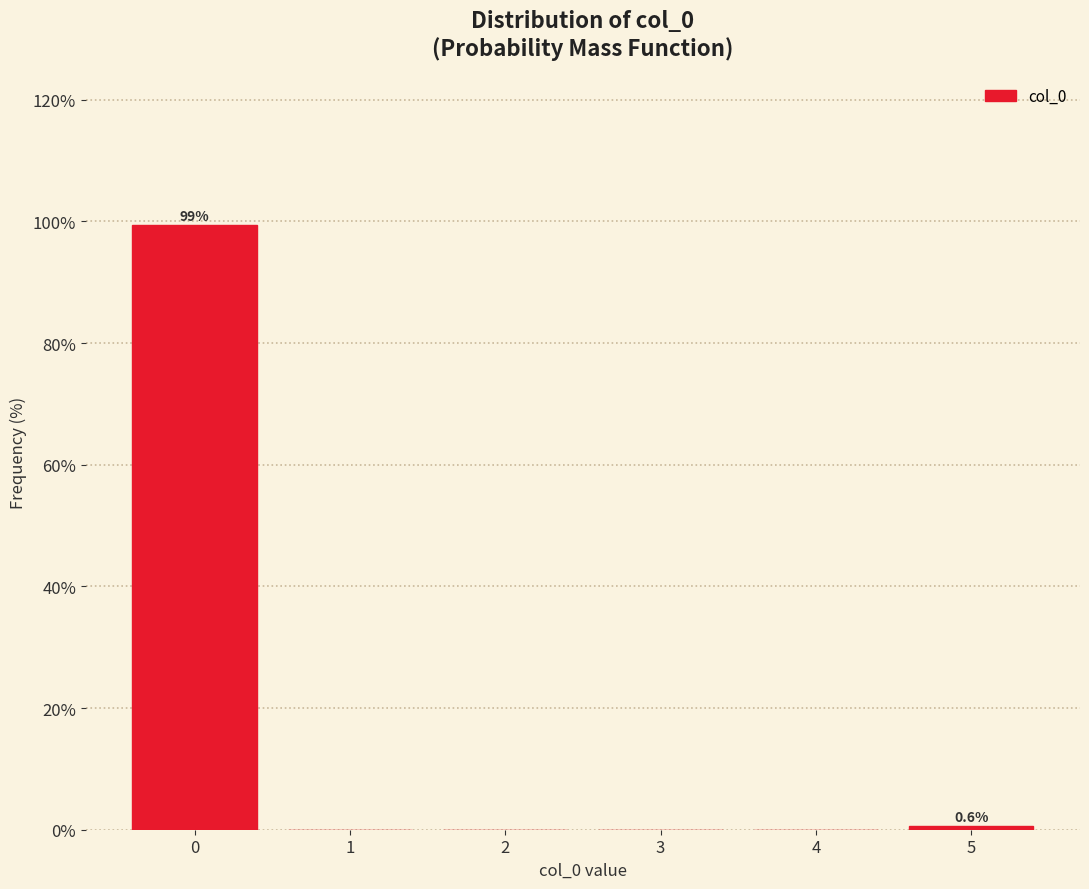

Which range on the x-axis has the tallest bar?

-0.5 to 0.5